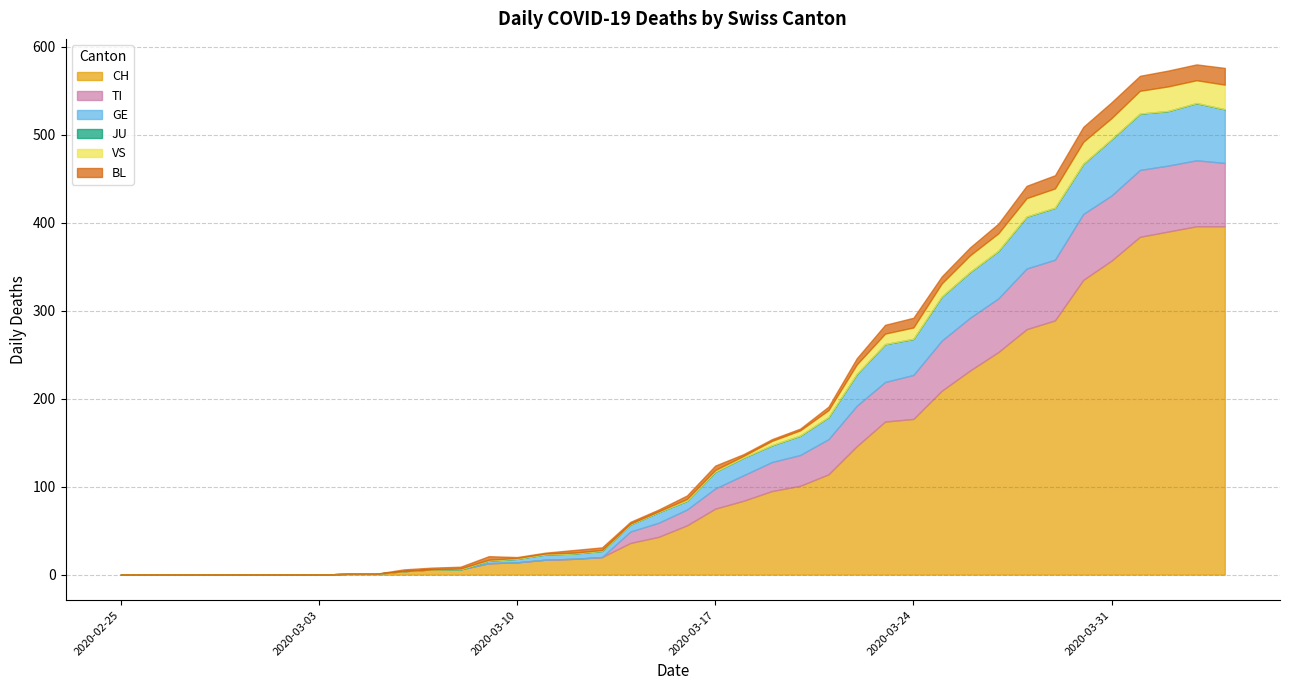

What is the sum of all CH values?

4721